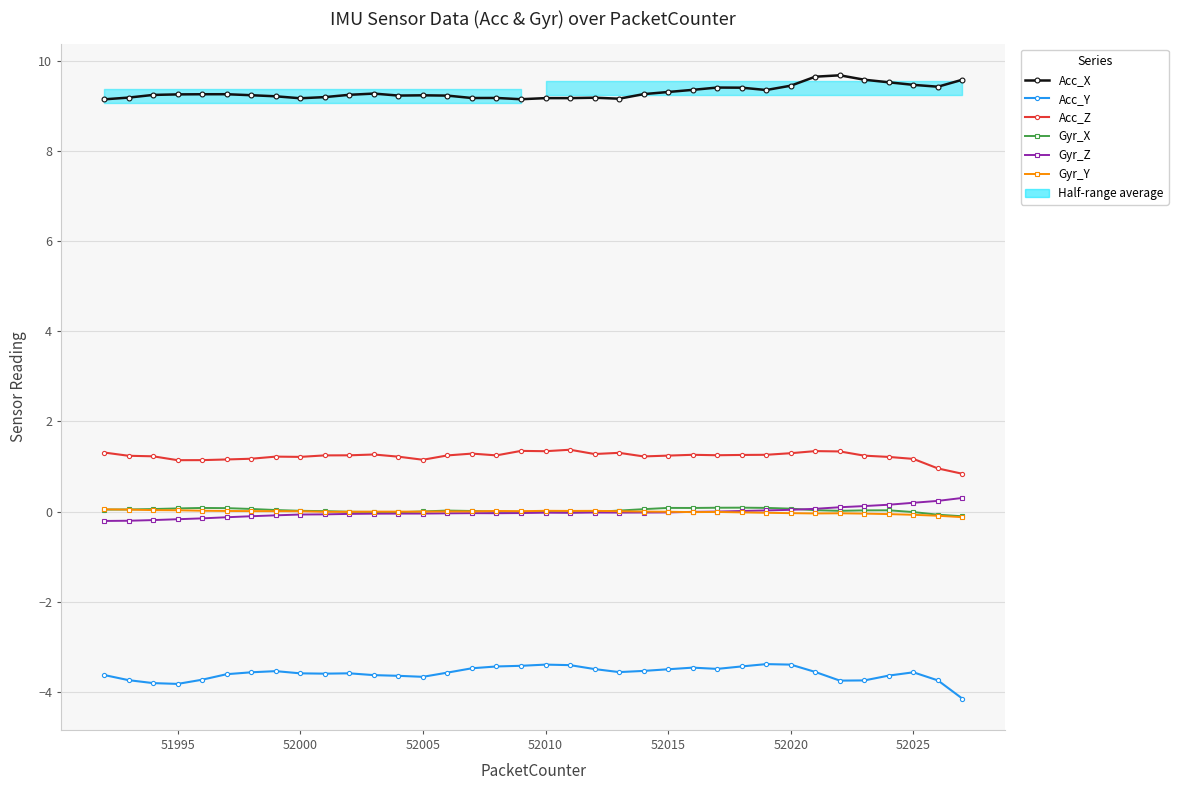

Is the value of Acc_Y at 25 greater than the value of Acc_Z at 28?

No